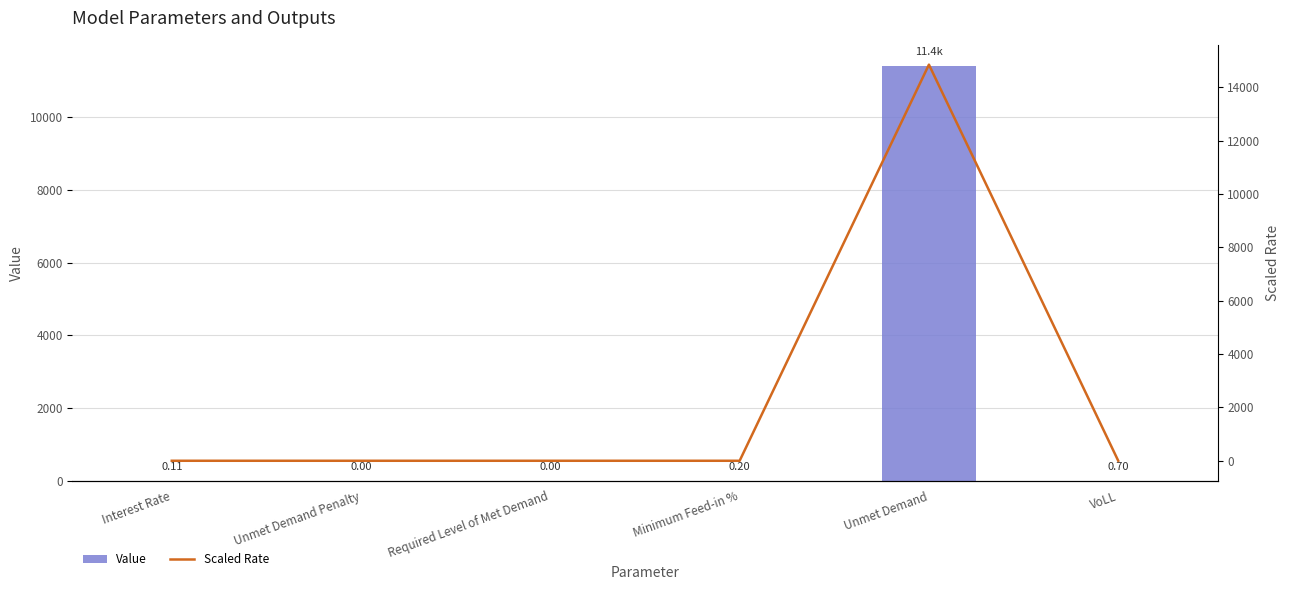

Rank the series at Minimum Feed-in % from lowest to highest value.

Value, Scaled Rate